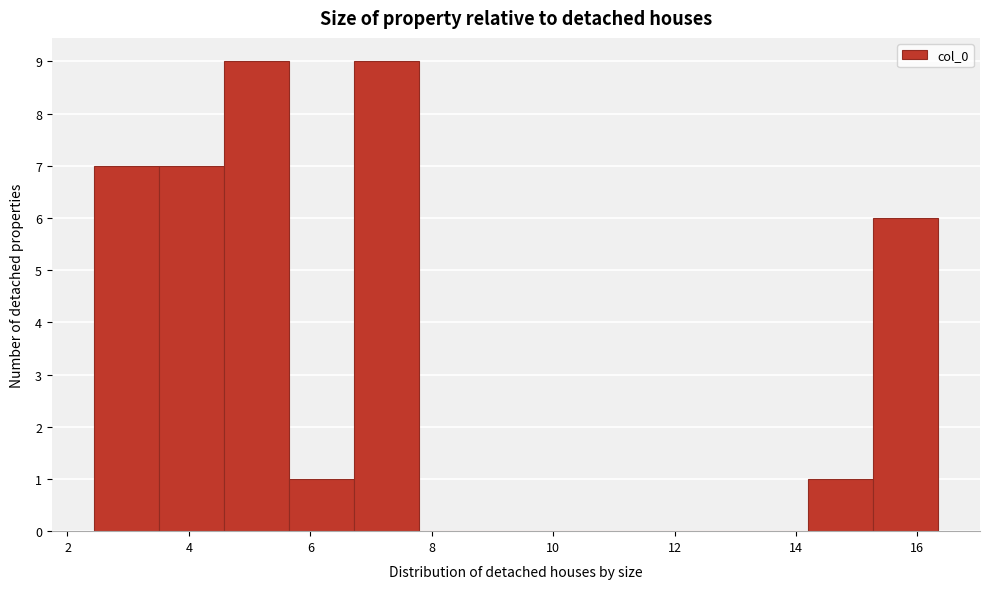

Reading left to right, transcribe this chart: for each bar, give the range it covers on the x-axis and its height. Neither the bar edges nor the heights are printed on the chart, so give them approximately, as read against the axes.

2.4 to 3.6: 7
3.6 to 4.6: 7
4.6 to 5.6: 9
5.6 to 6.8: 1
6.8 to 7.8: 9
7.8 to 8.8: 0
8.8 to 10.0: 0
10.0 to 11.0: 0
11.0 to 12.0: 0
12.0 to 13.2: 0
13.2 to 14.2: 0
14.2 to 15.2: 1
15.2 to 16.4: 6